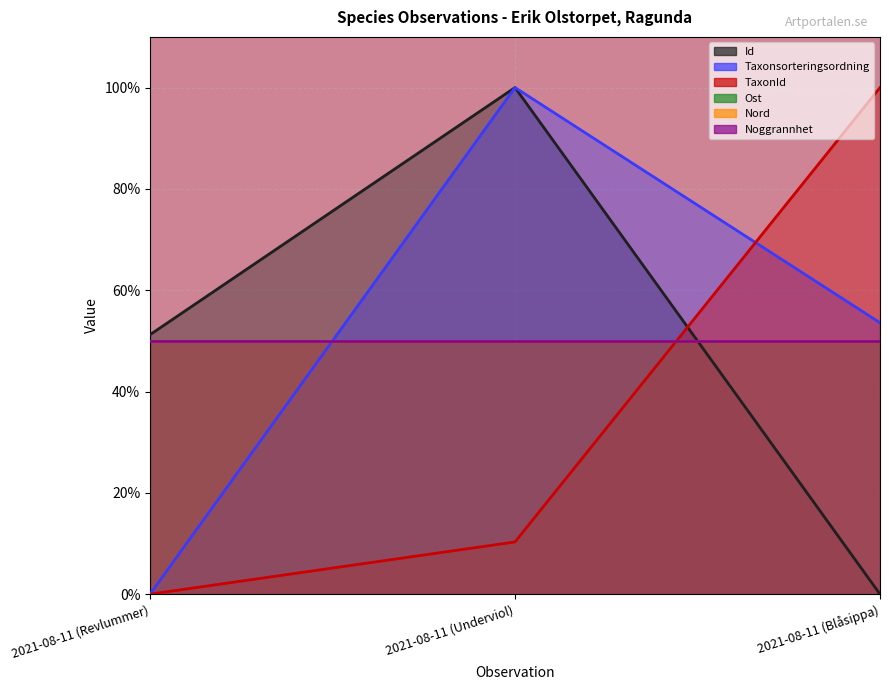

At how many categories does at least one series exceed 98?

2